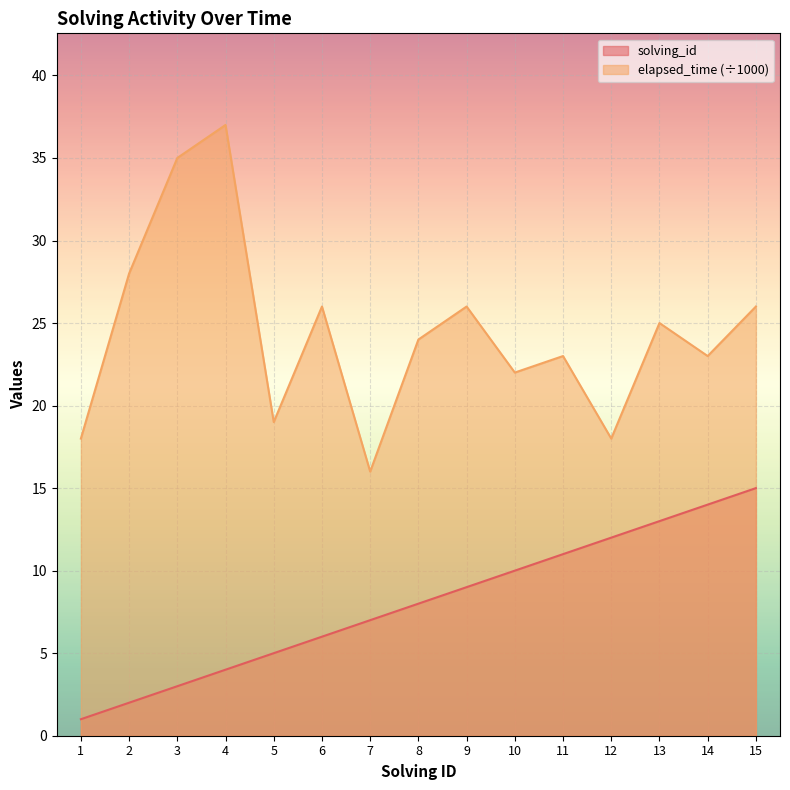

List the labels in order of elapsed_time value, smallest first.

7, 1, 12, 5, 10, 11, 14, 8, 13, 6, 9, 15, 2, 3, 4